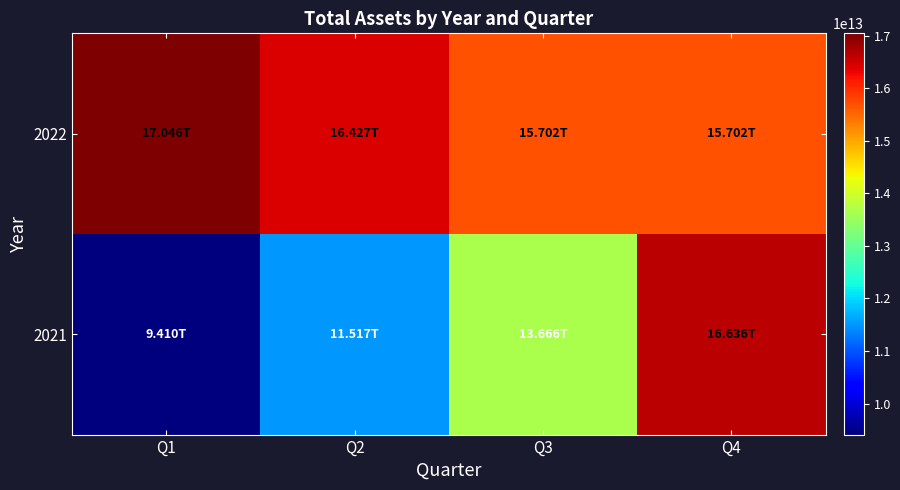

List the series in order of their overall mean, highest first.

2022, 2021